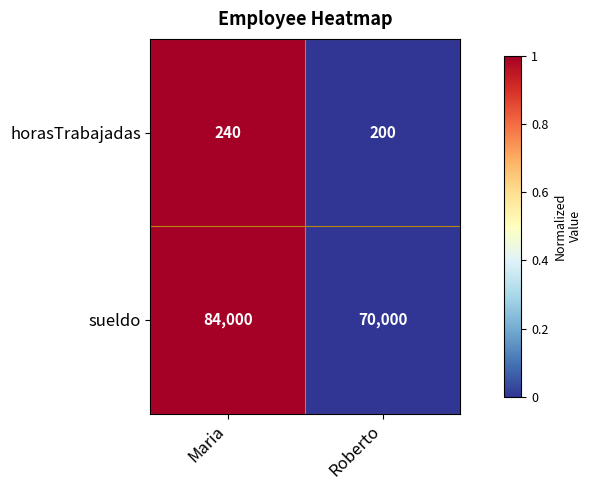

What is the total value across all series at Roberto?

70200